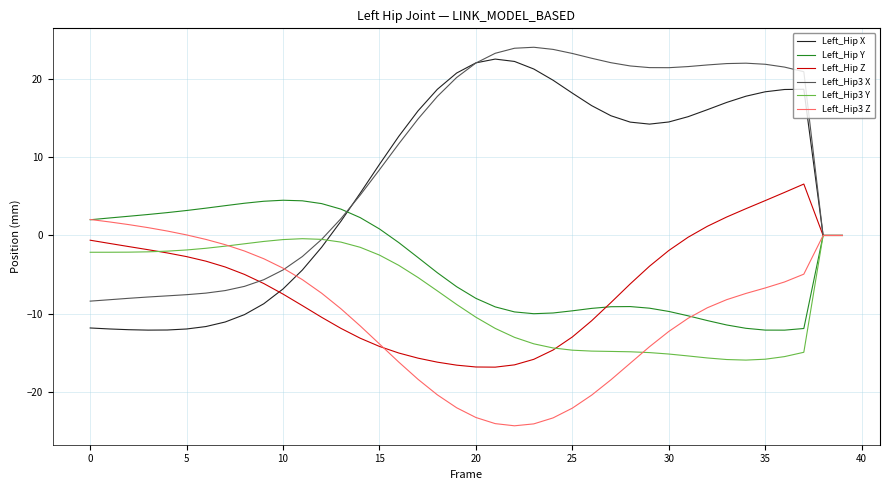

What is the maximum value shown in the chart?

24.1